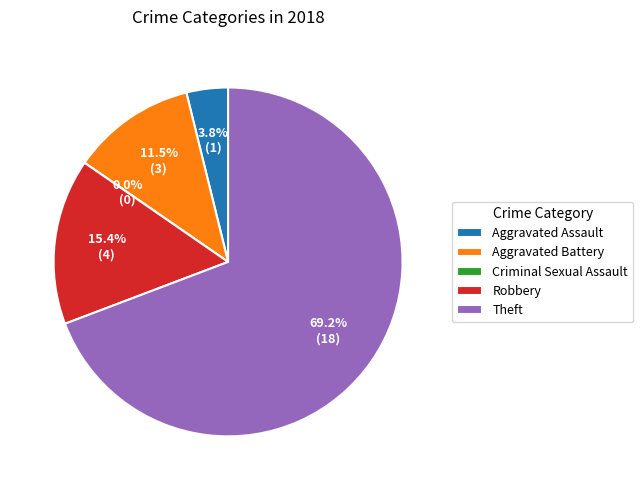

Is there any slice that represents more than half of the pie?

Yes